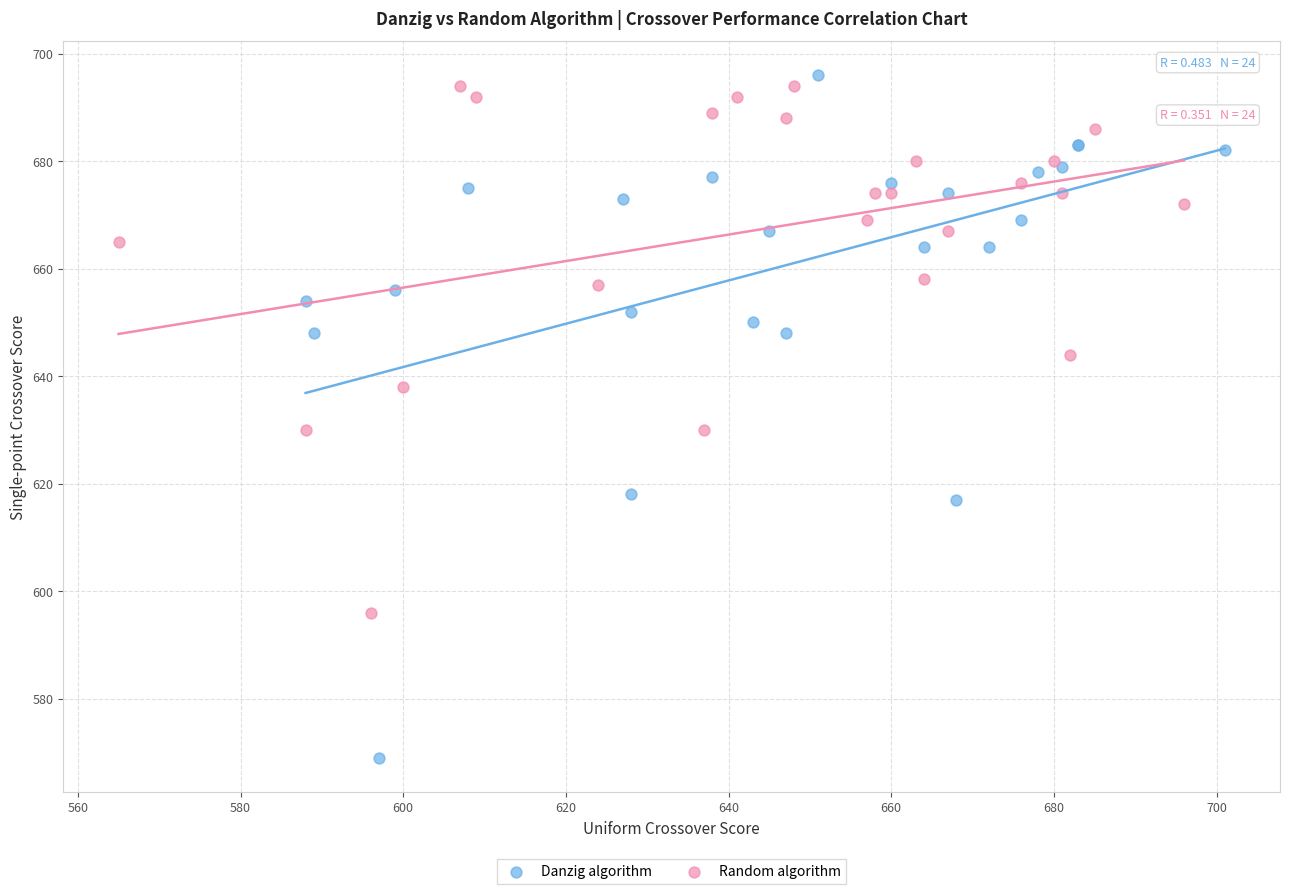

What are all the series names shown in the legend?

Danzig algorithm, Random algorithm